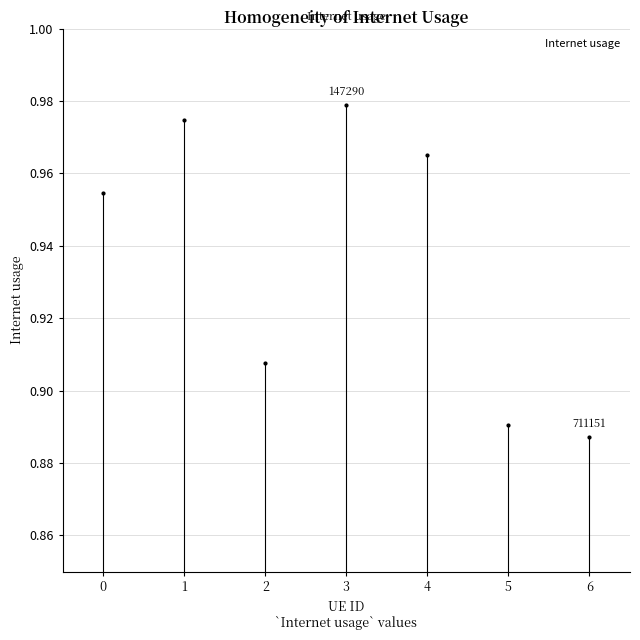

Is it true that the value at 3 is 1.0?

True